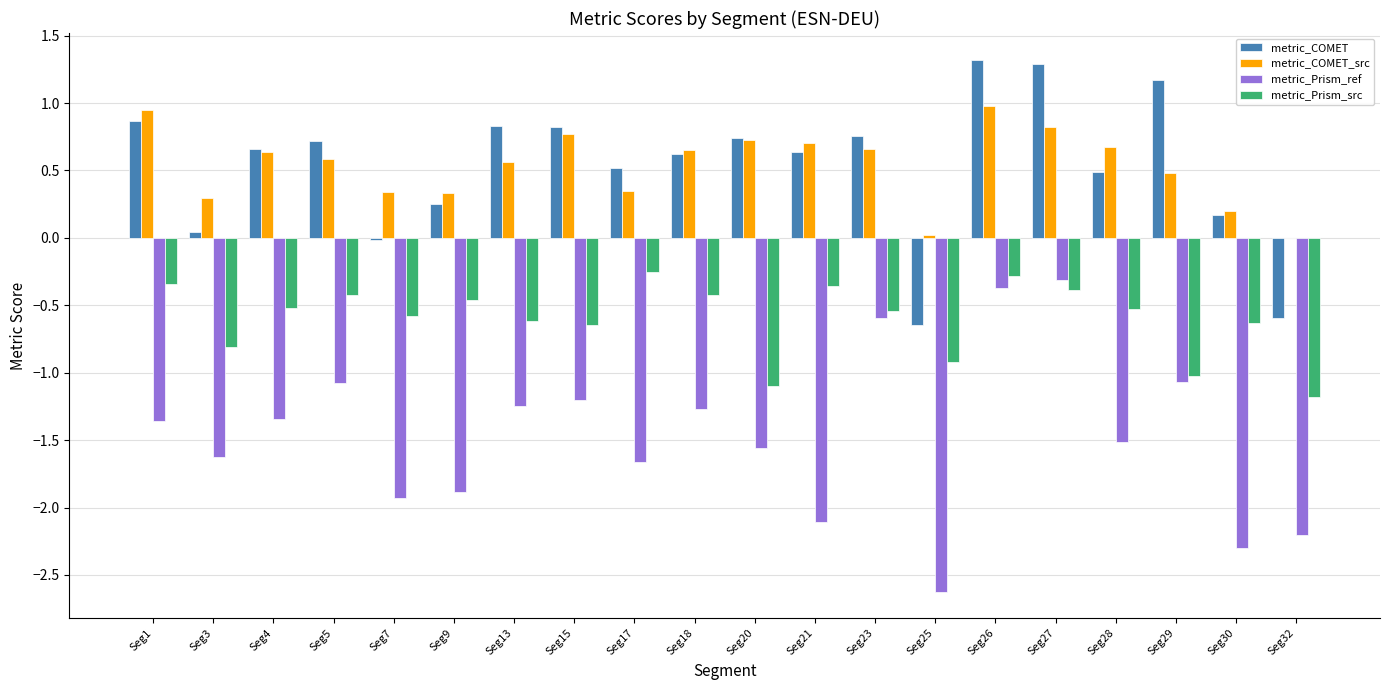

What are all the series names shown in the legend?

metric_COMET, metric_COMET_src, metric_Prism_ref, metric_Prism_src